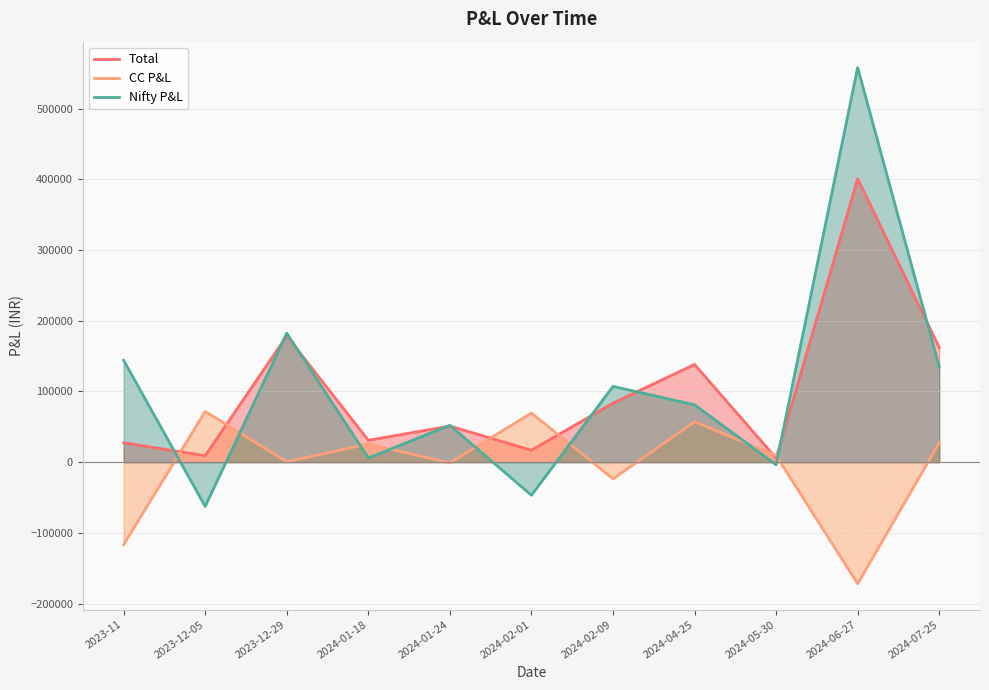

What is the sum of all Nifty P&L values?

1152255.4